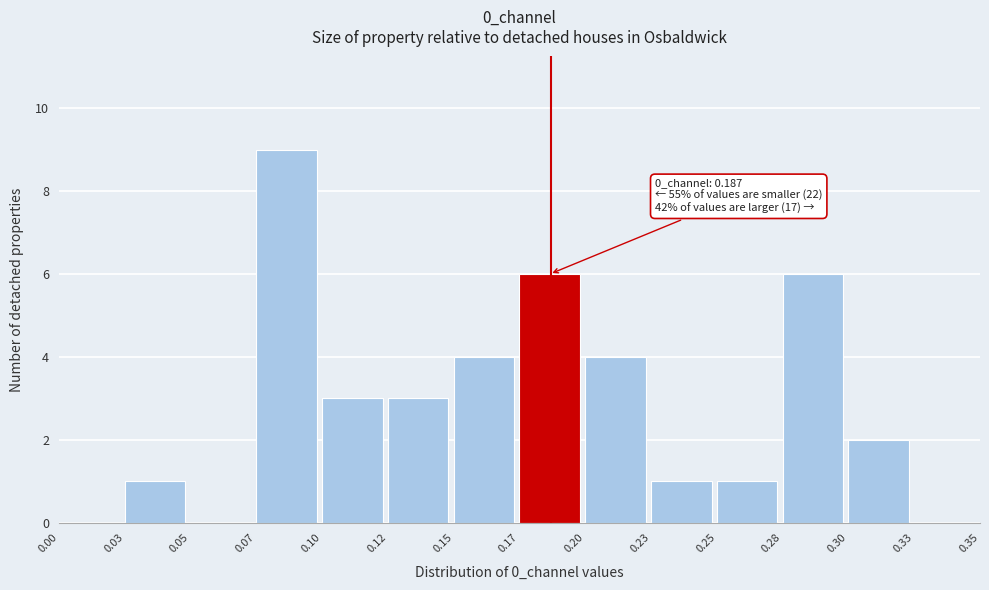

Reading left to right, extract all data points from this chart.

0.00=0	0.03=1	0.05=0	0.07=9	0.10=3	0.12=3	0.15=4	0.17=6	0.20=4	0.23=1	0.25=1	0.28=6	0.30=2	0.33=0